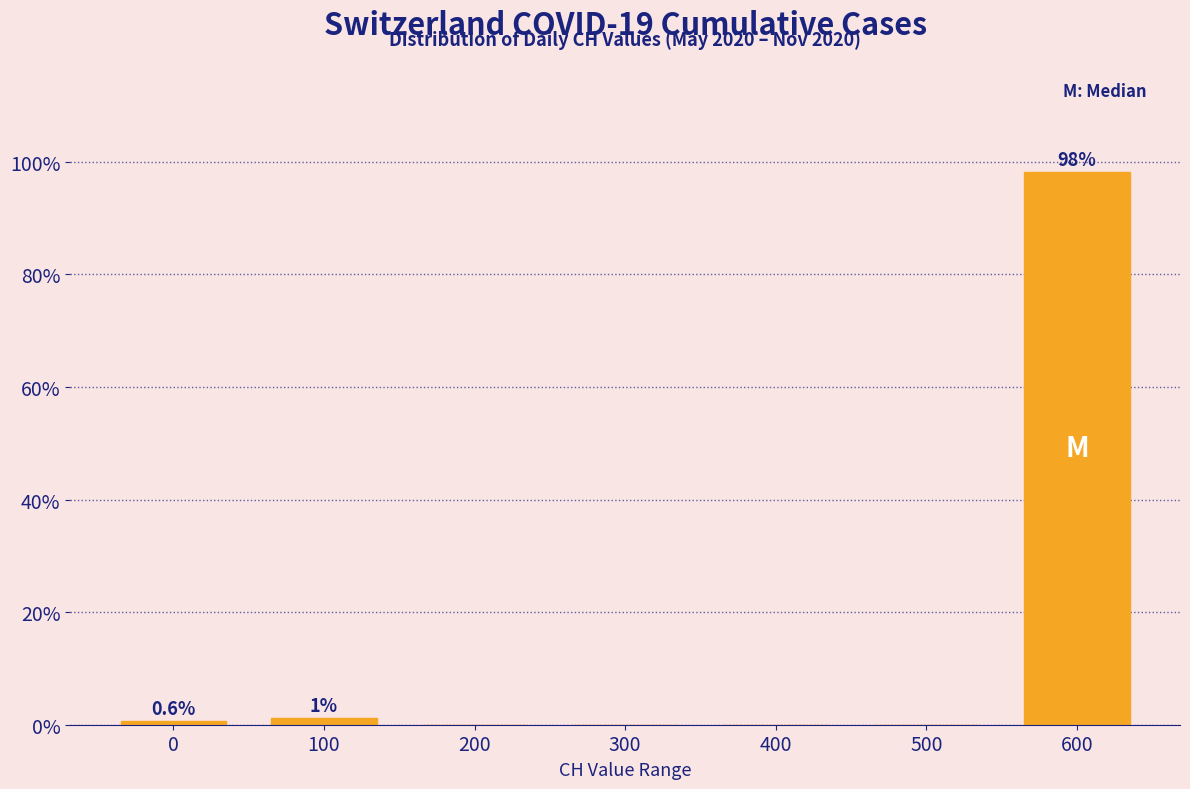

What is the sum of all values?

100.0